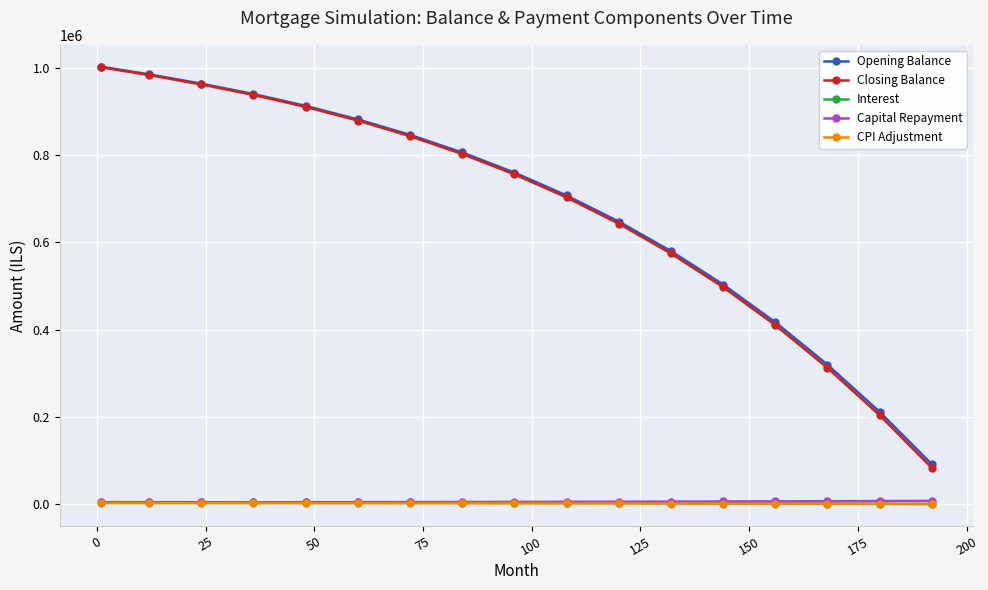

Which series has the largest range (max minus min)?

Closing Balance